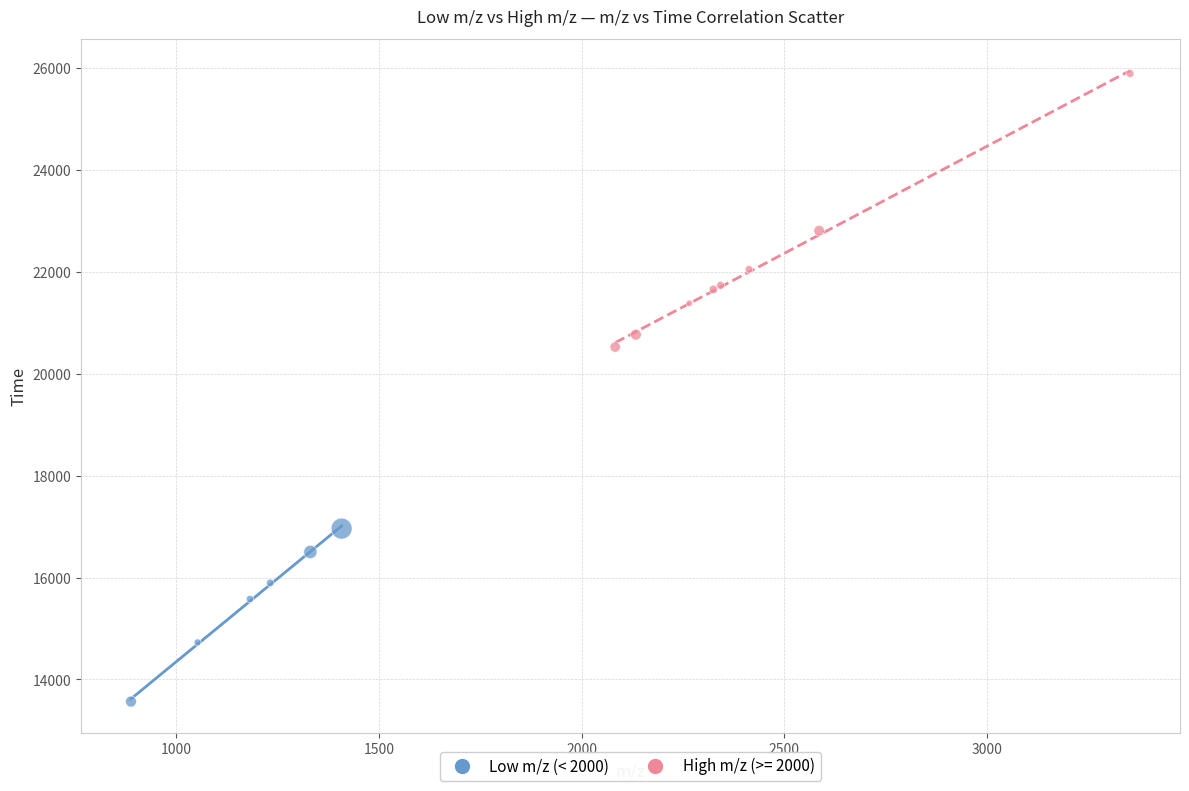

Which series has the largest Y range (max minus min)?

High m/z (>= 2000)